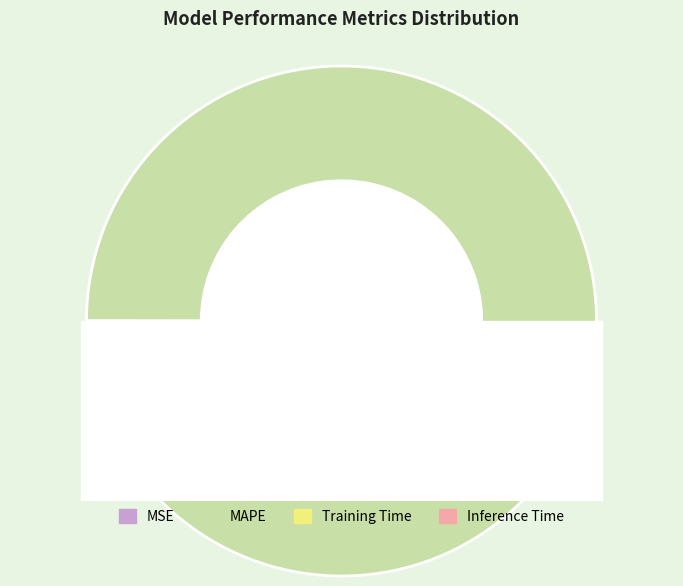

The Training Time slice represents 2% of the pie. True or false?

True